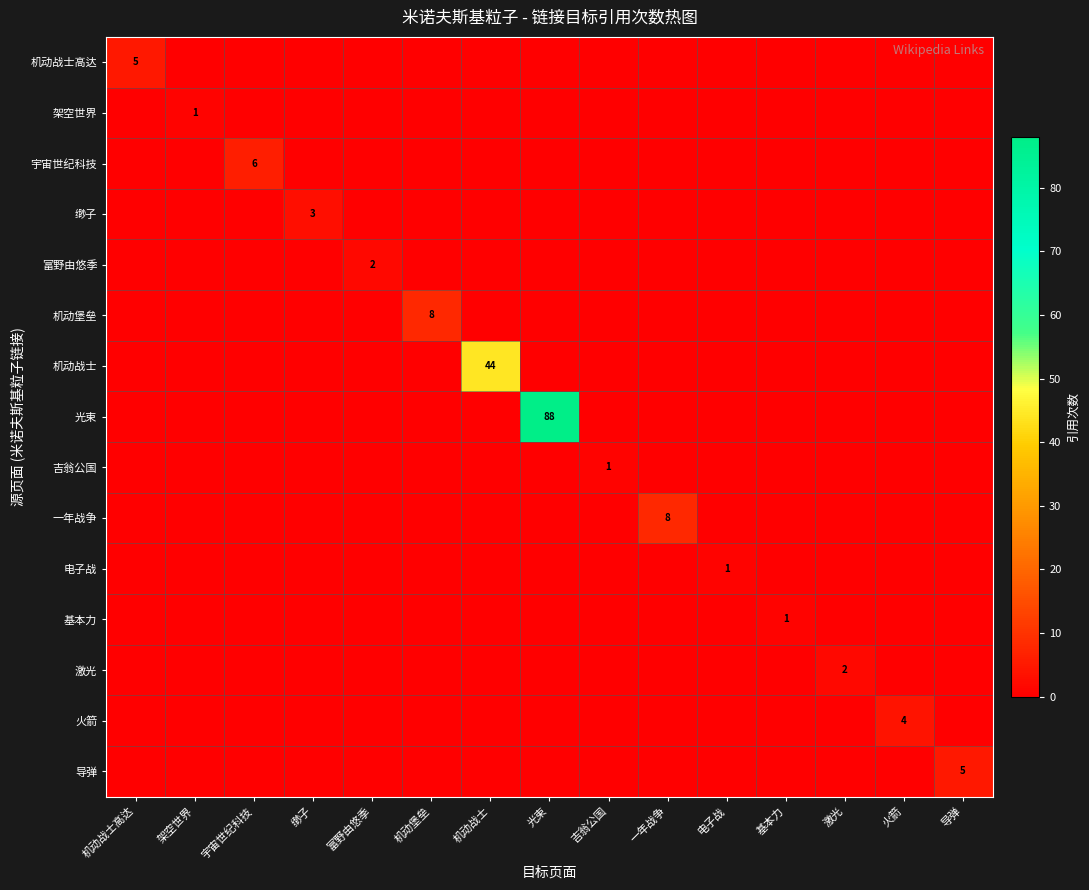

Which label corresponds to the largest value in the chart?

光束